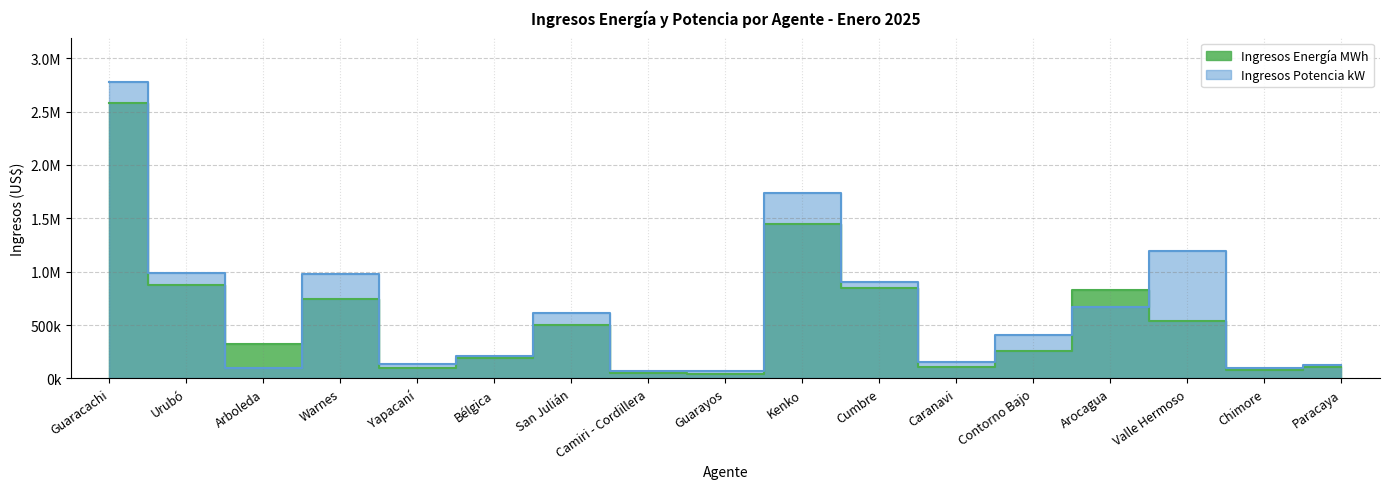

In Ingresos Potencia kW, how many points are higher than both neighbors (excluding endpoints)?

4